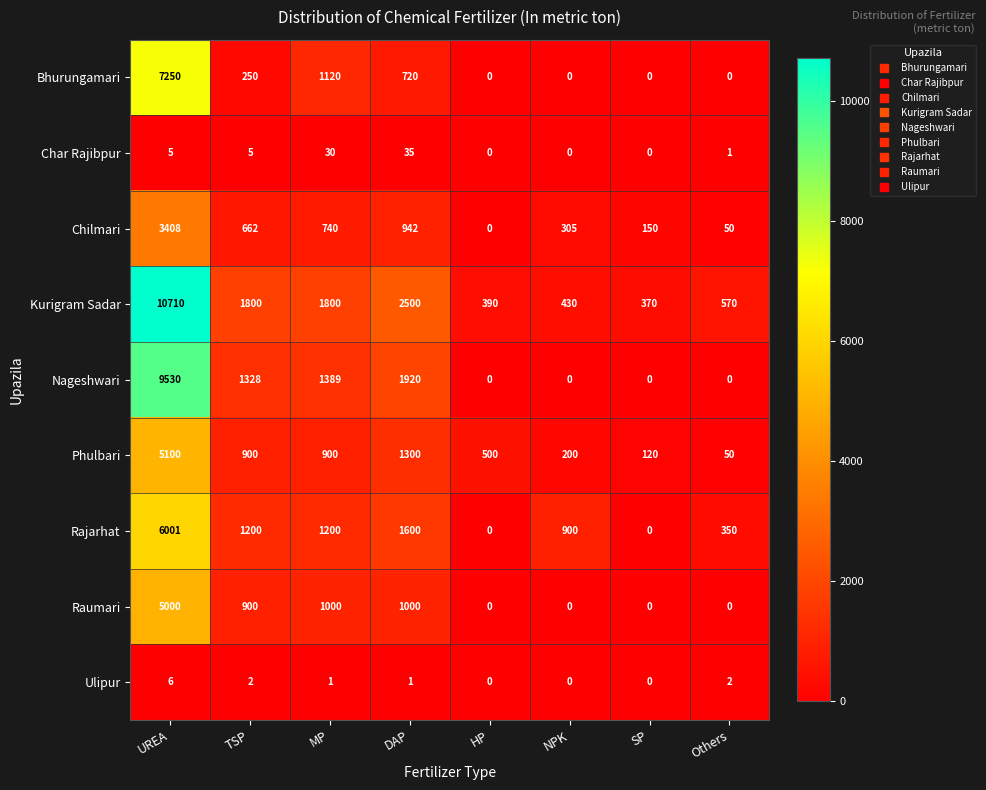

Which series has the largest range (max minus min)?

Kurigram Sadar